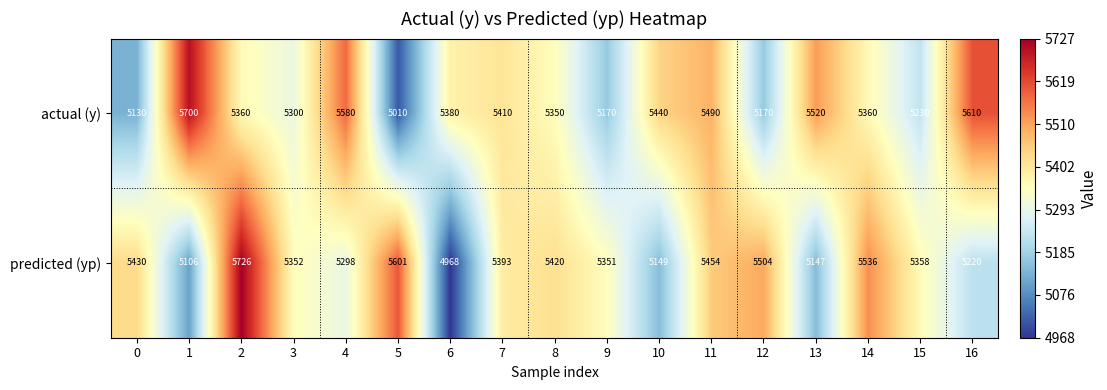

At how many categories does at least one series exceed 5189?

17